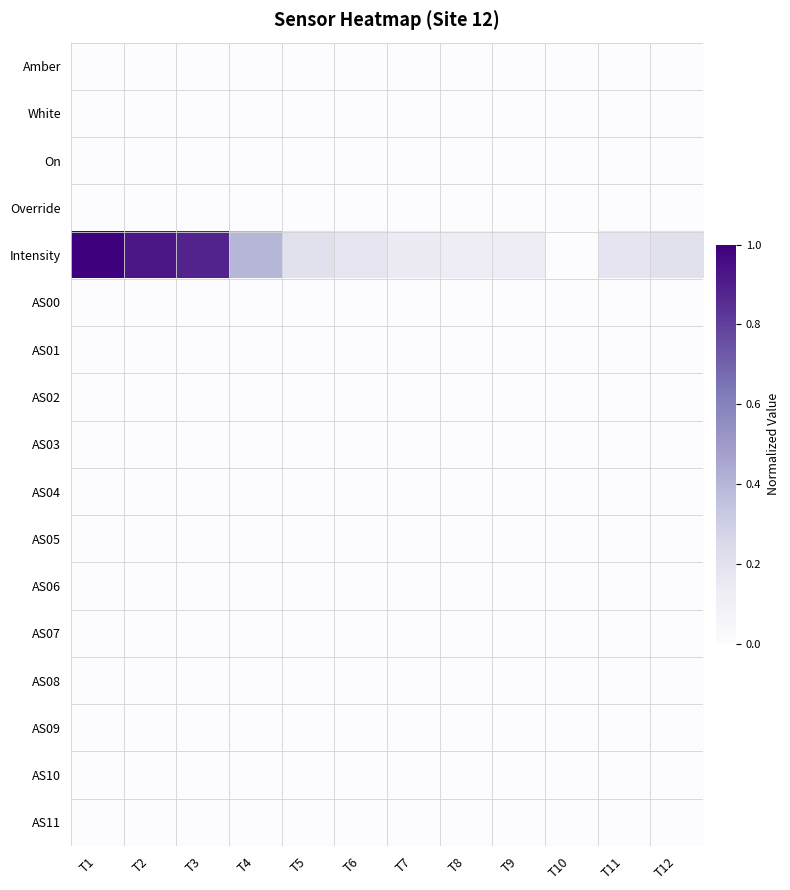

Rank the series by their maximum value, from lowest to highest.

Amber, White, On, Override, AS00, AS01, AS02, AS03, AS04, AS05, AS06, AS07, AS08, AS09, AS10, AS11, Intensity